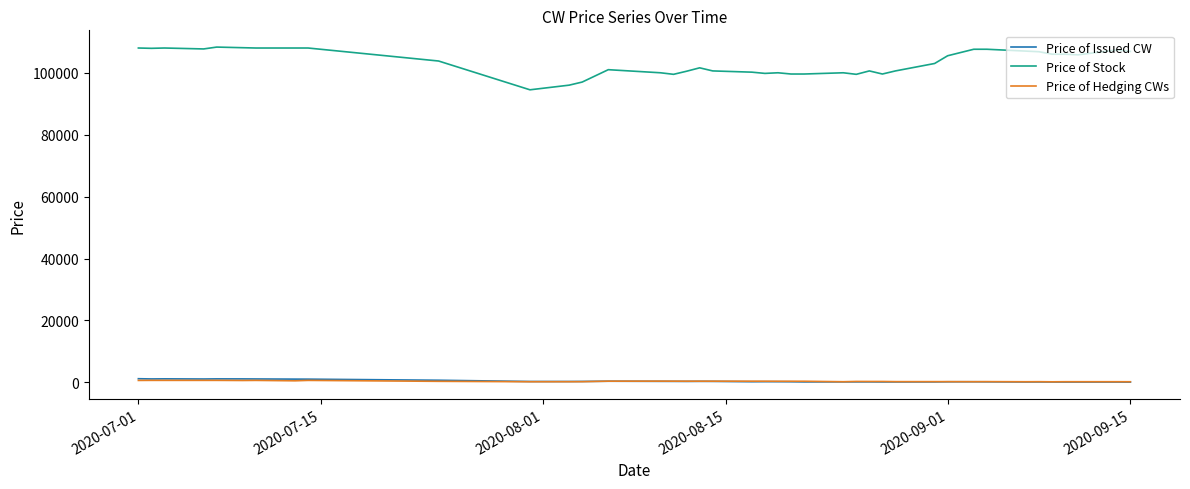

What is the maximum value shown in the chart?

108300